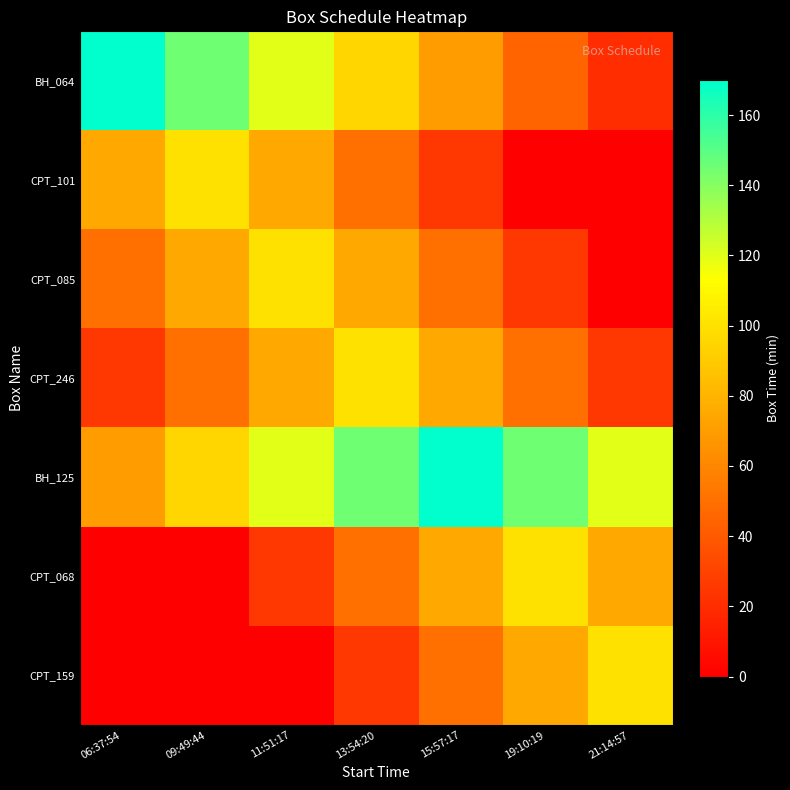

At 21:14:57, list the series in order from largest to smallest.

BH_125, CPT_159, CPT_068, CPT_246, BH_064, CPT_101, CPT_085